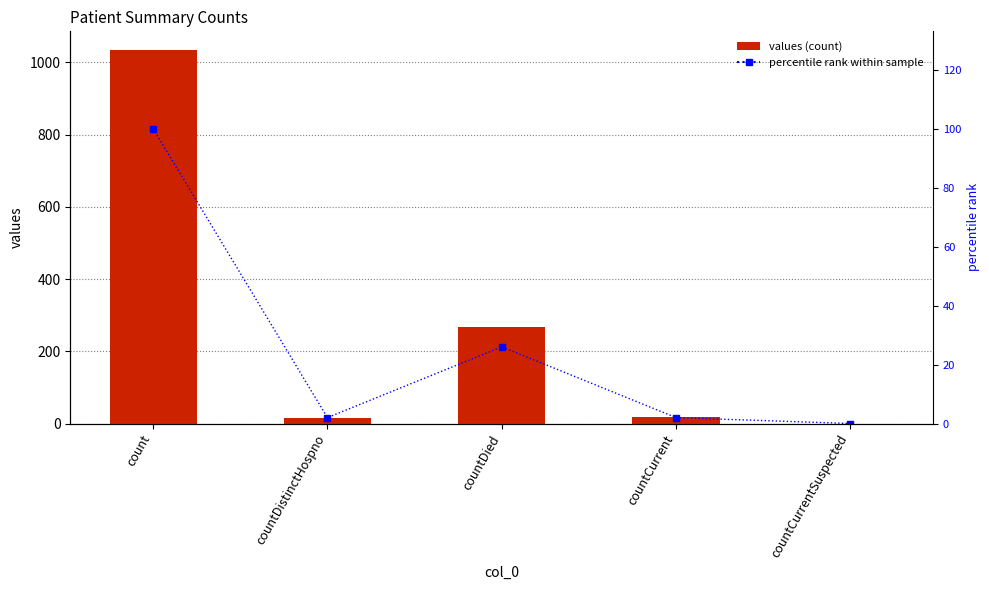

Between countCurrent and count, which is larger?

count